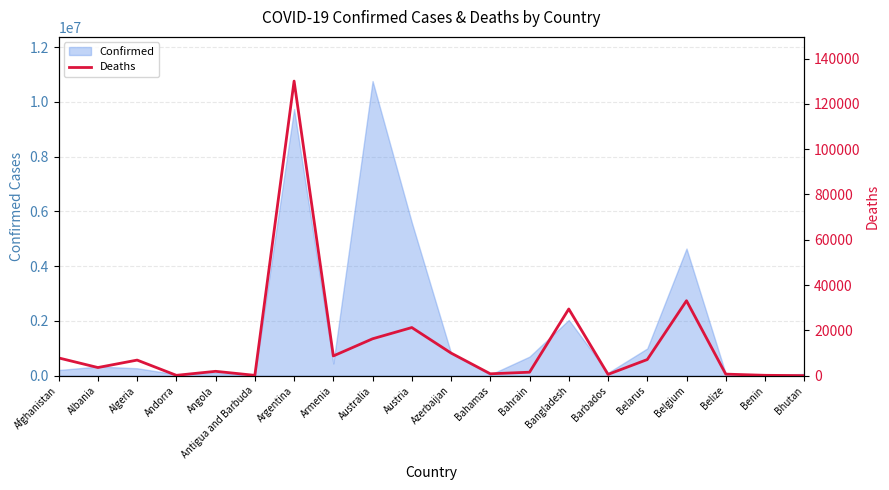

What is the highest value of the Confirmed series?

10763649